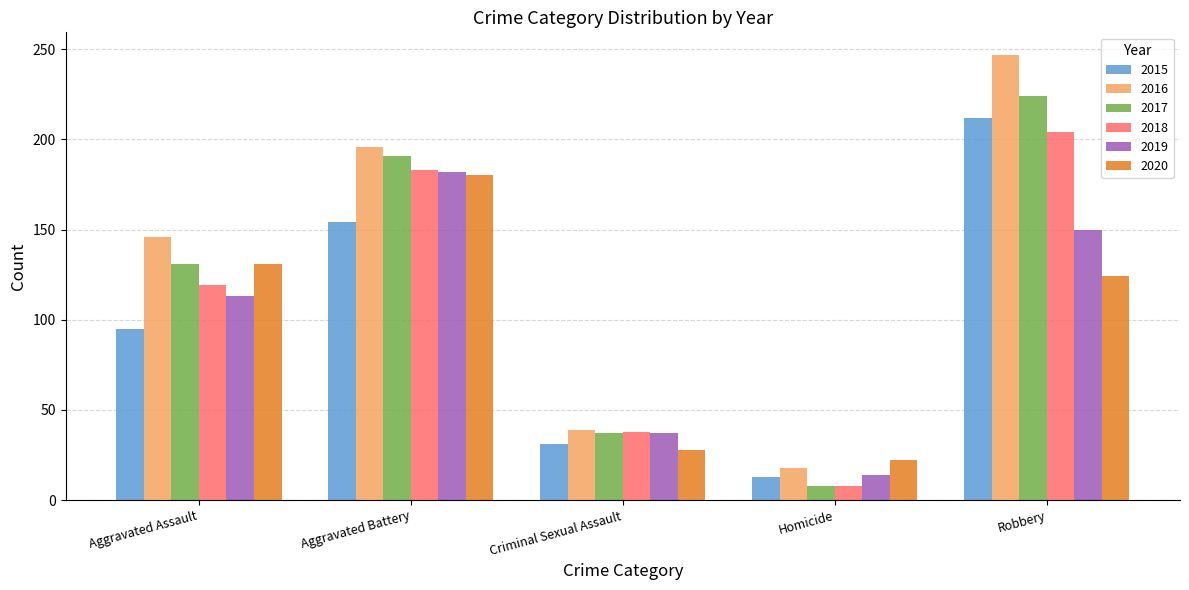

Is the value of 2018 at Aggravated Assault greater than the value of 2019 at Criminal Sexual Assault?

Yes